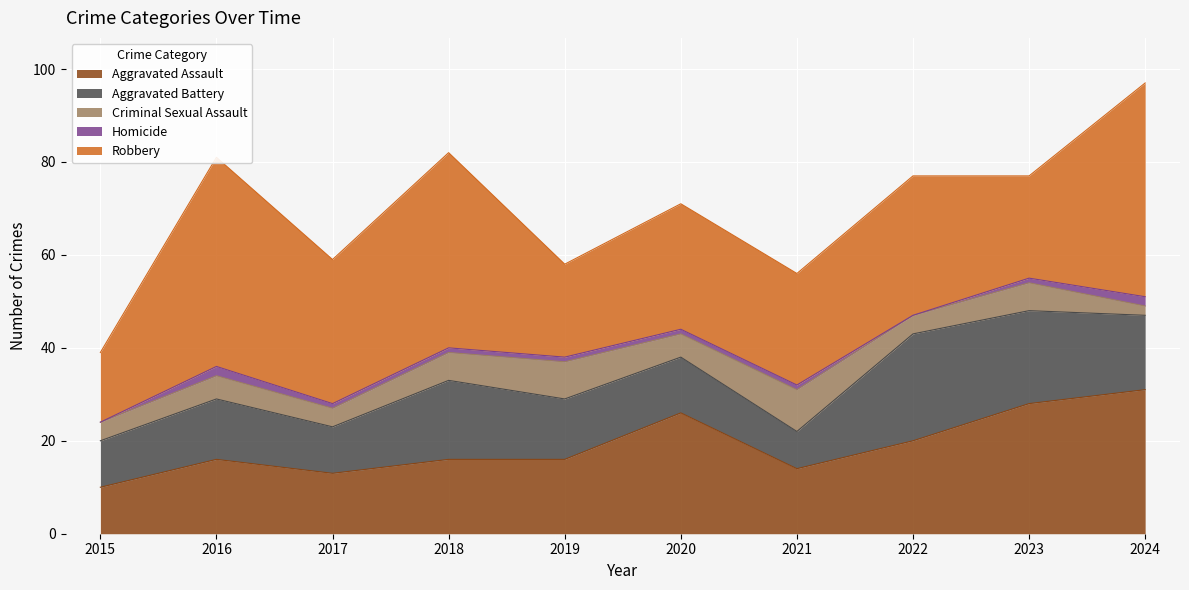

What is the difference between the maximum and minimum values in the Aggravated Battery series?

15